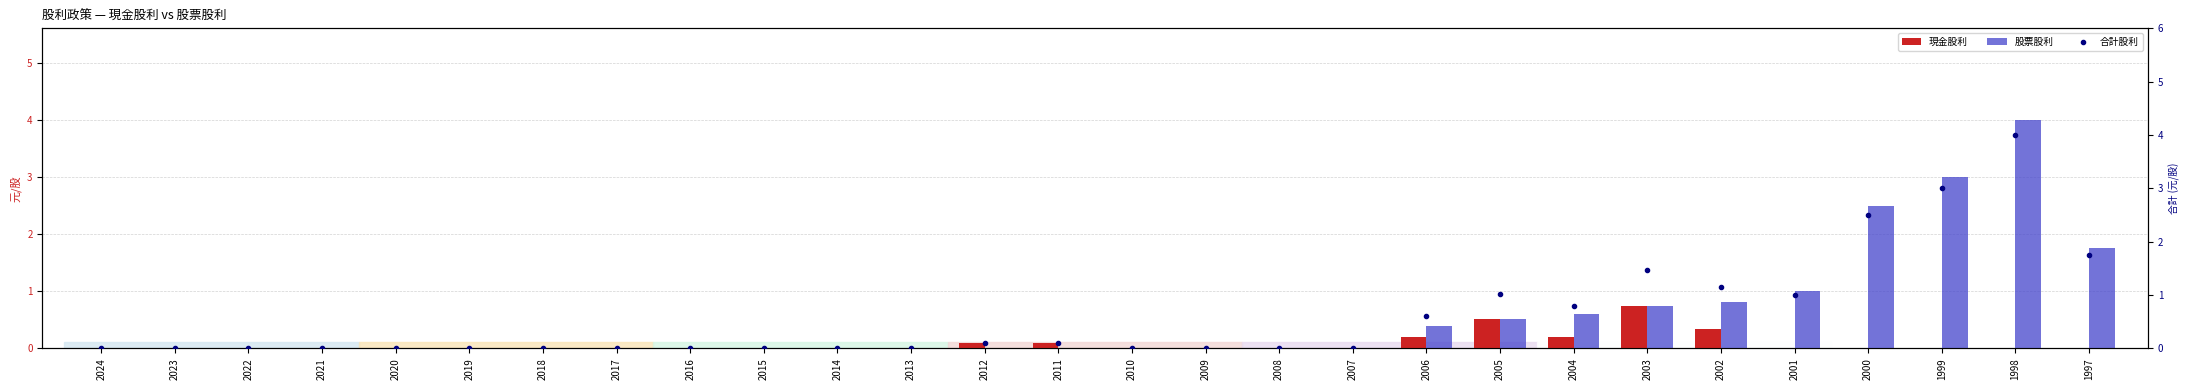

Which category has the highest value across all series?

1998